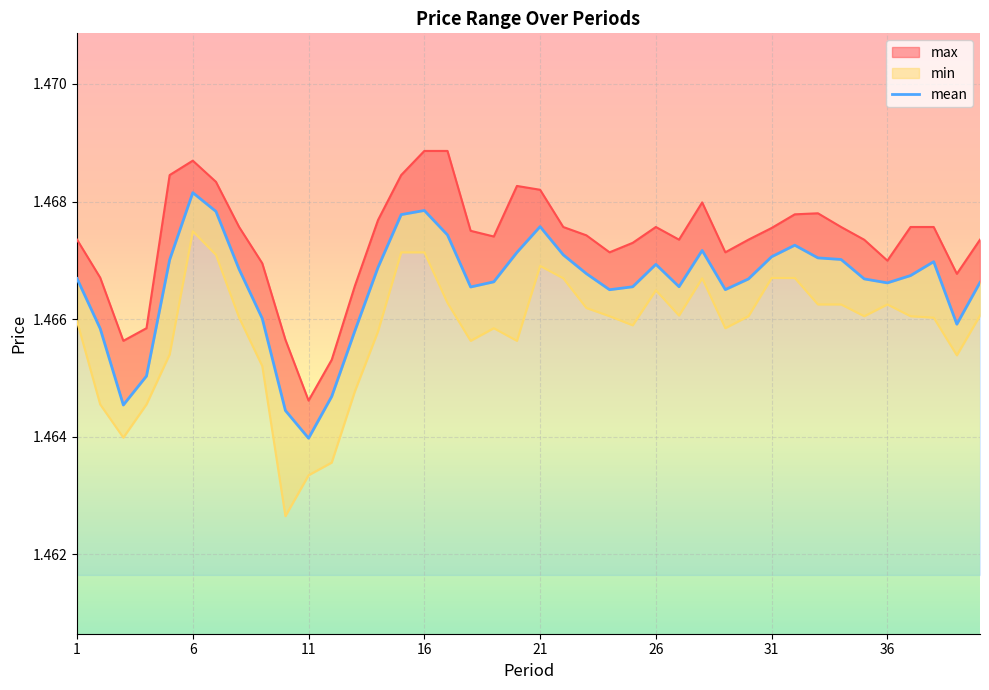

List the series in order of their overall mean, lowest first.

min, mean, max